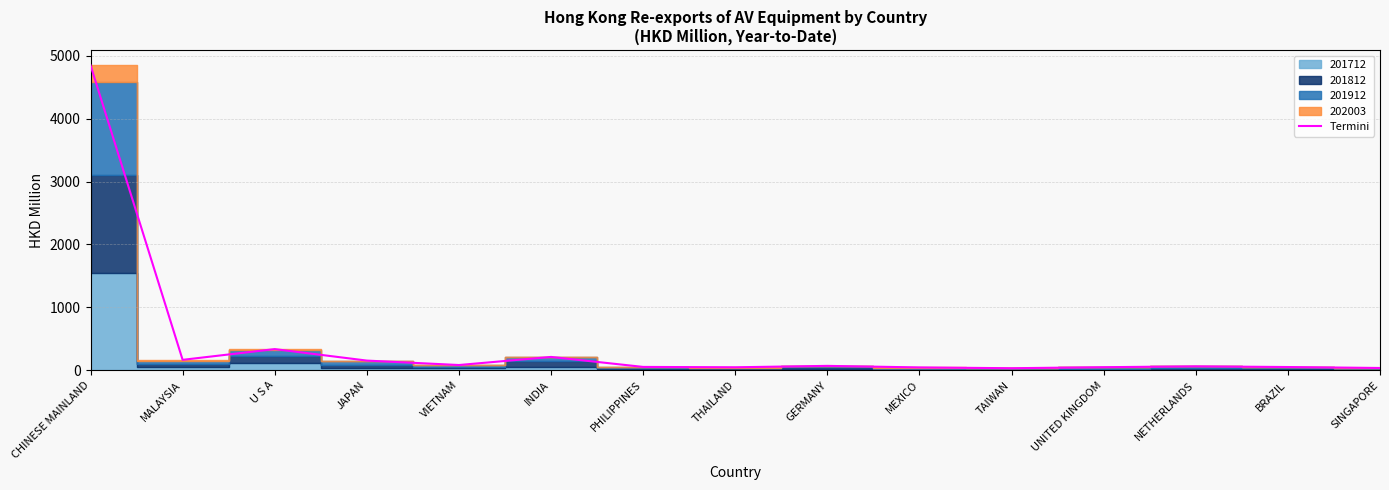

Between CHINESE MAINLAND and BRAZIL, which is larger?

CHINESE MAINLAND